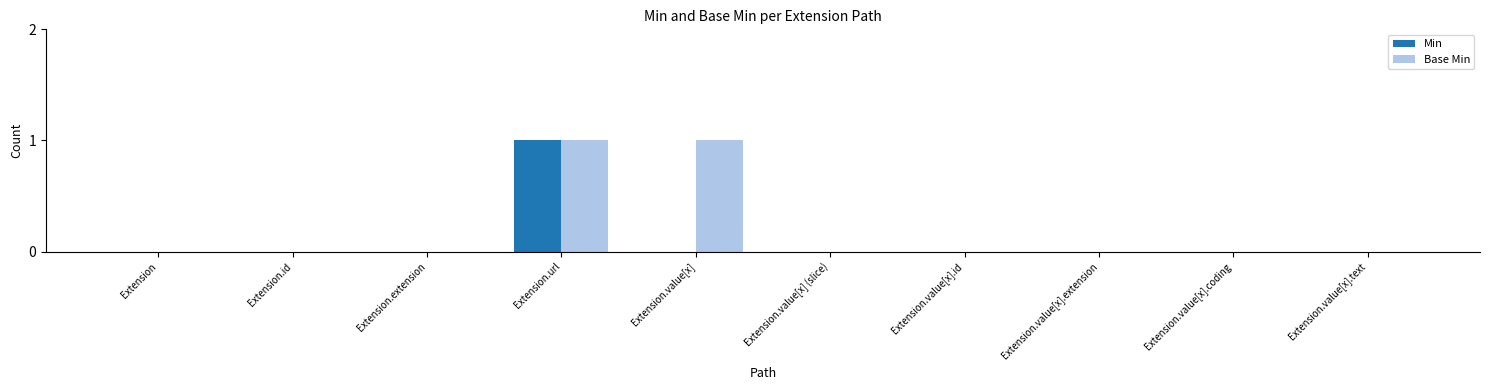

Between Extension.id and Extension.value[x], which series saw the biggest shift?

Base Min